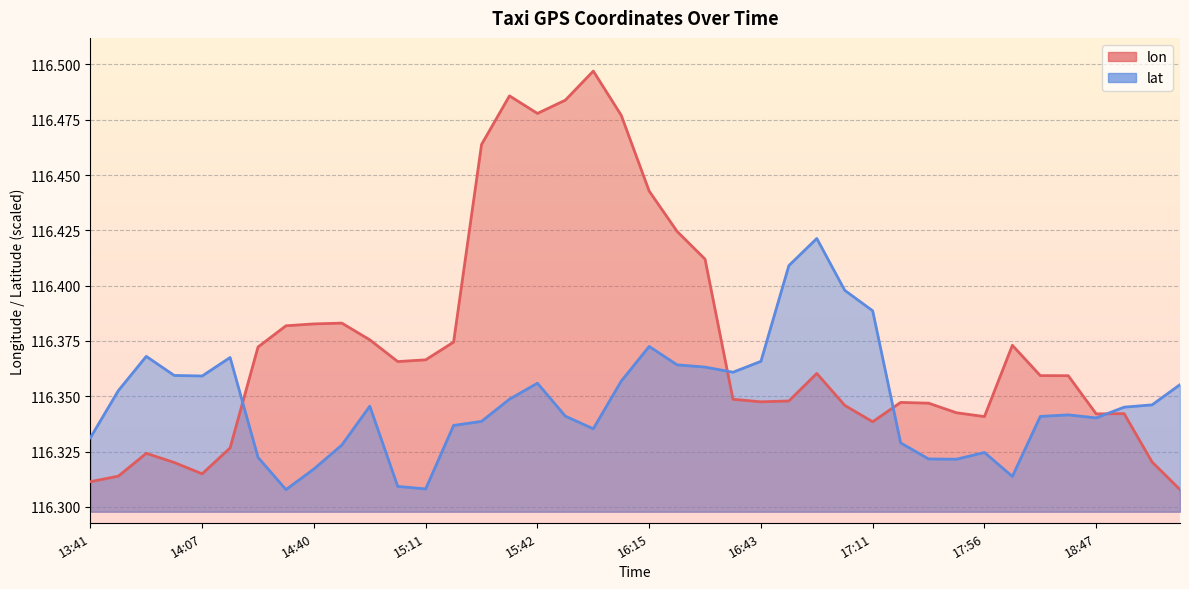

Is the value of lat at 18:59 greater than the value of lon at 16:57?

No